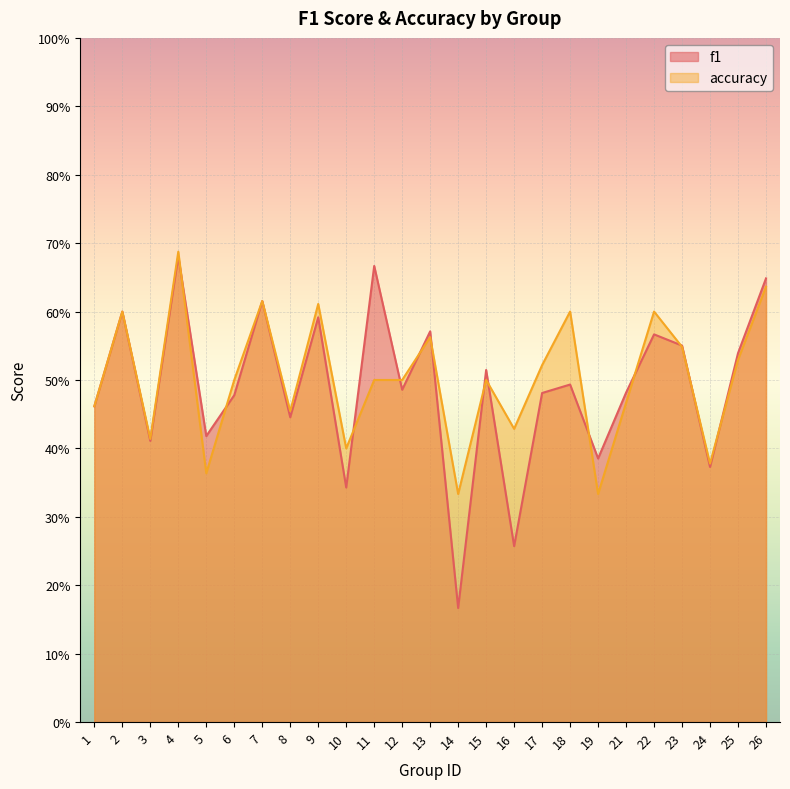

What is the total value across all series at 6?

1.0